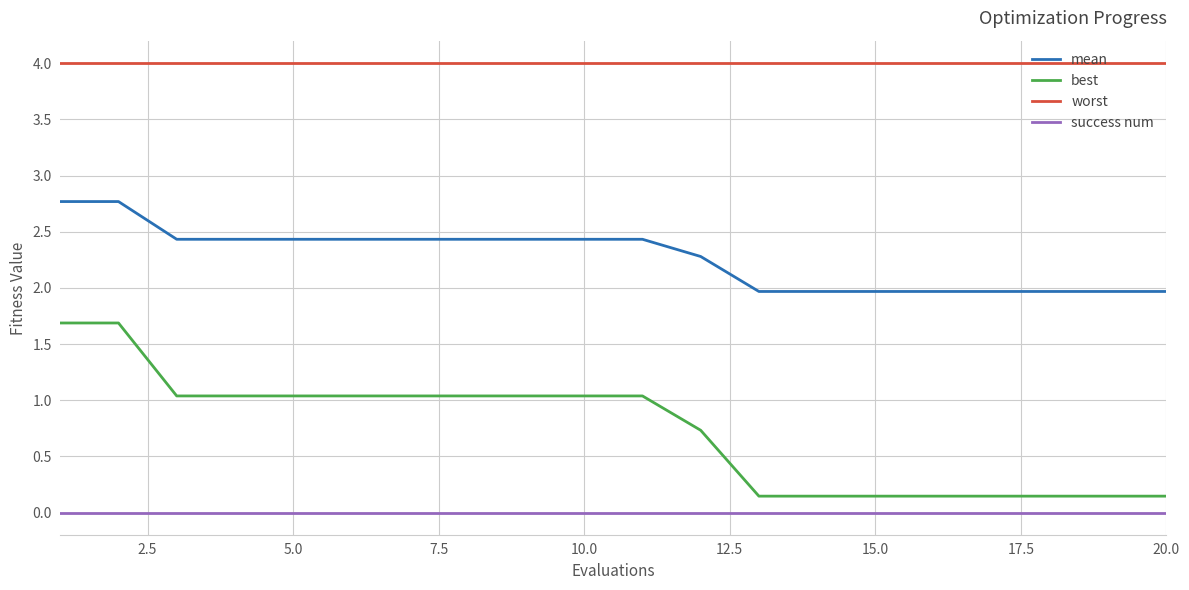

List the series in order of their peak value, highest first.

worst, mean, best, success num